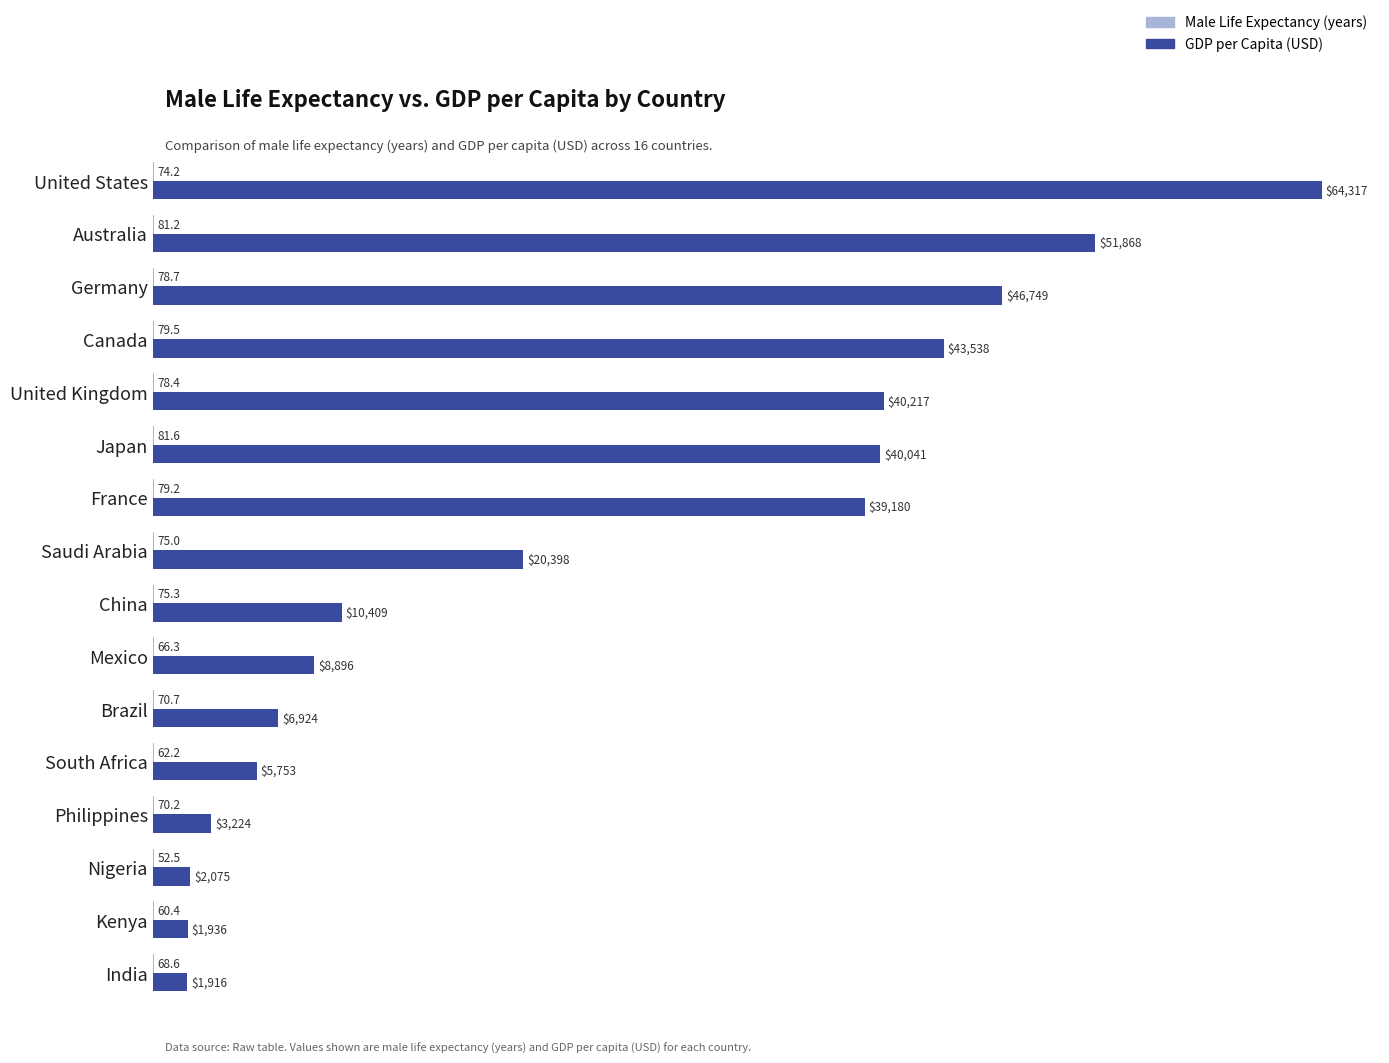

Between India and Nigeria, which series saw the biggest shift?

GDP per Capita (USD)